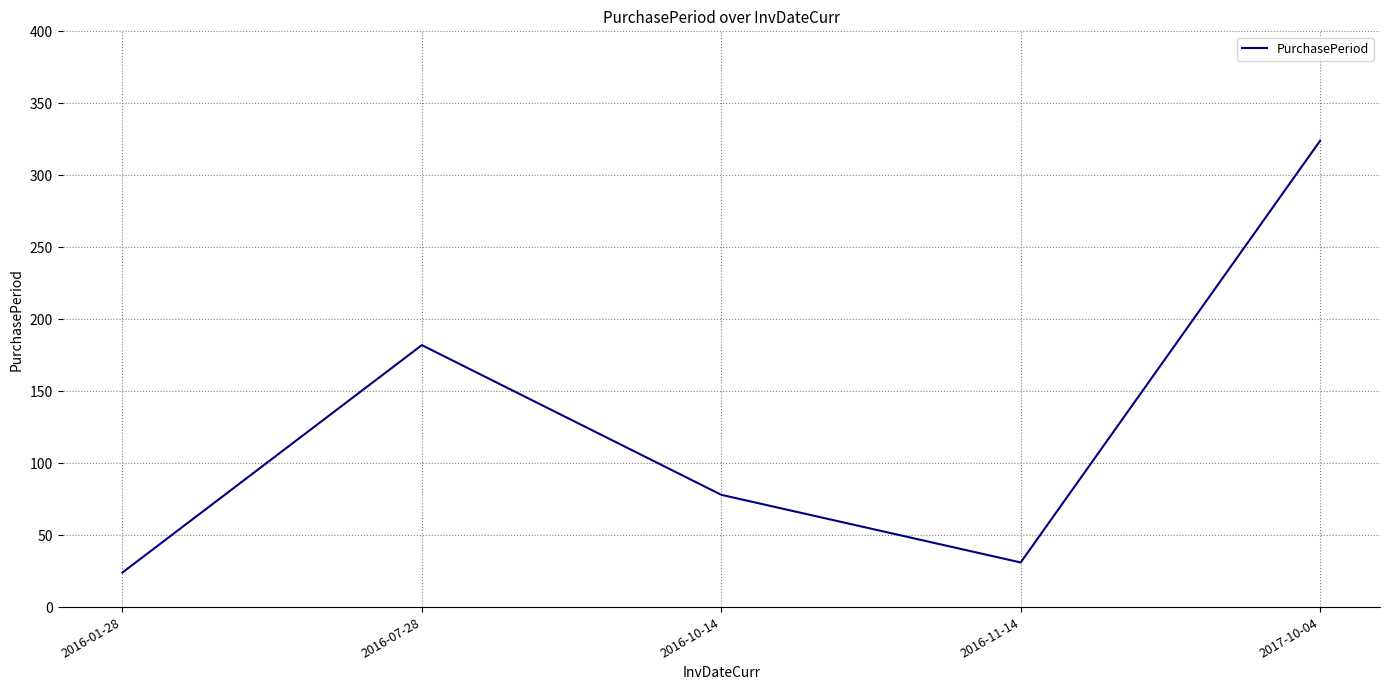

True or false: the data shows 24 at 2016-01-28.

True